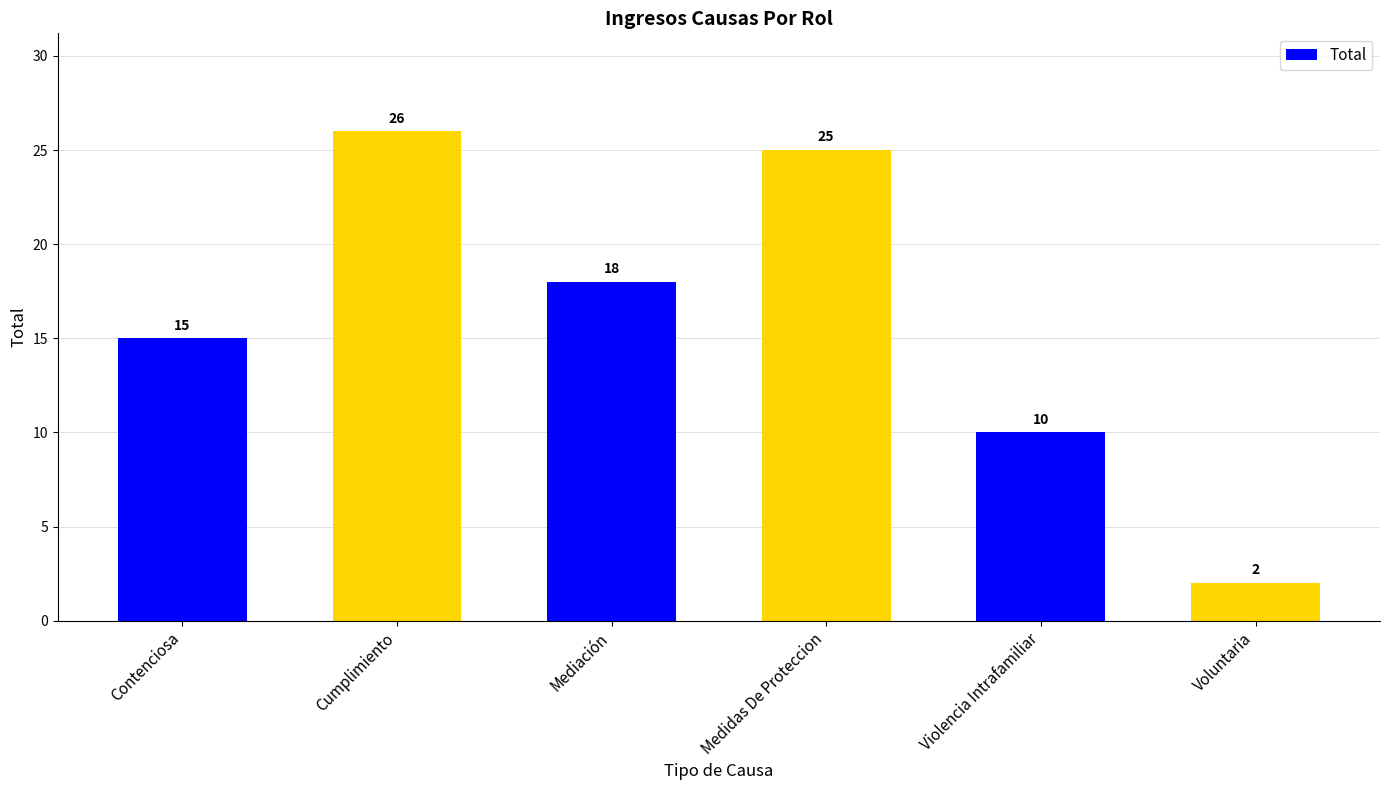

What is the difference between the values at Medidas De Proteccion and Contenciosa?

10